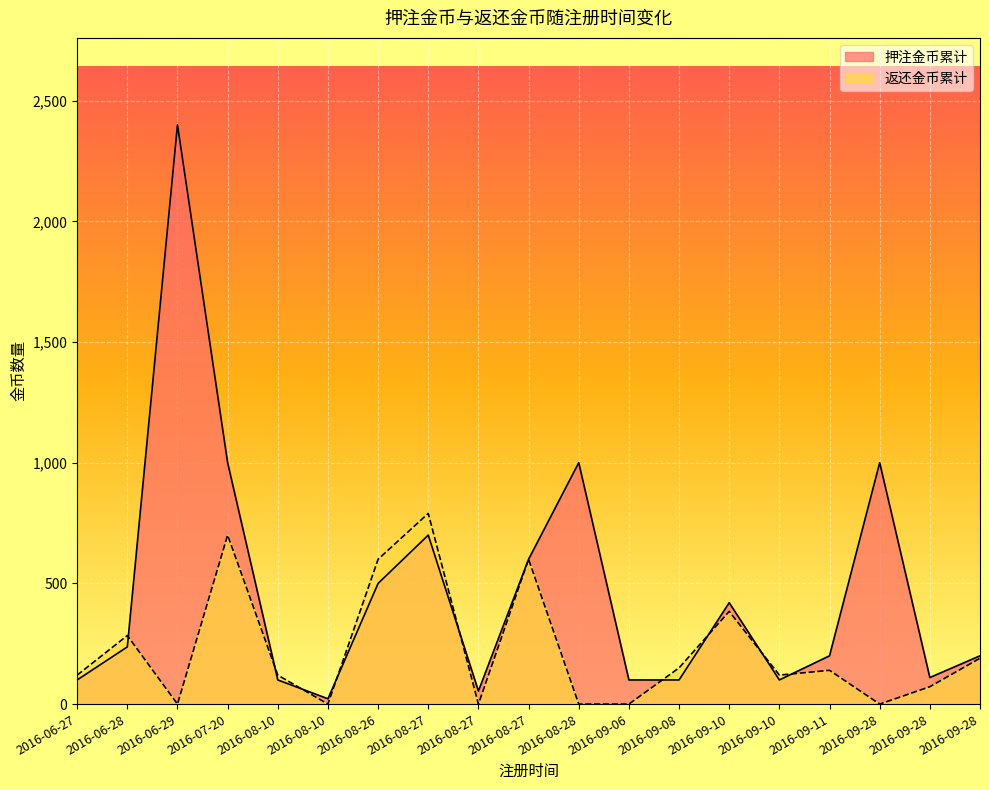

What is the average value of the 返还金币累计 series?

225